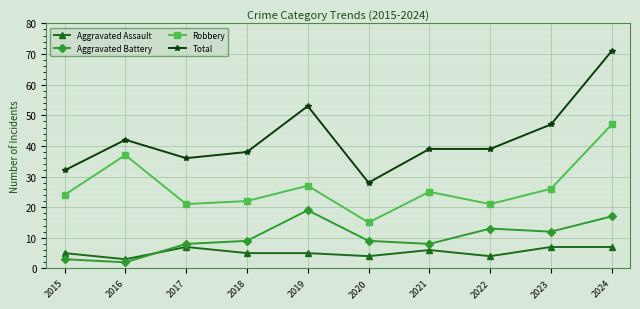

How many data points does each series have?

10